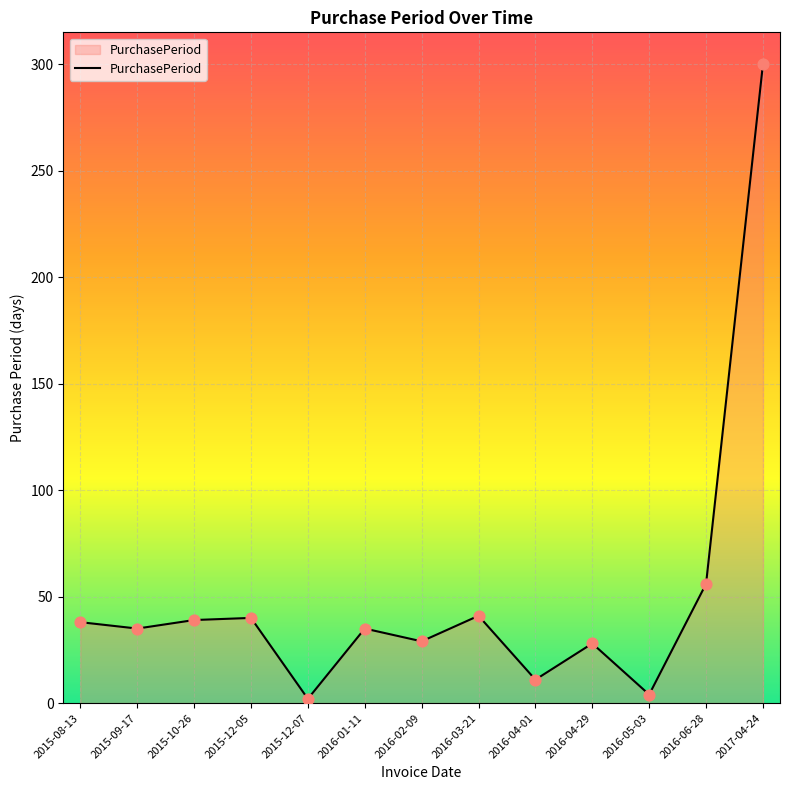

Which has a higher value, 2015-12-05 or 2016-02-09?

2015-12-05